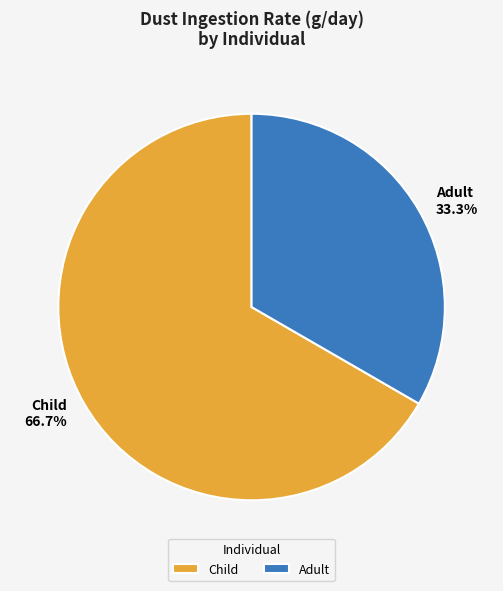

Is it true that Adult is 26% of the pie?

False